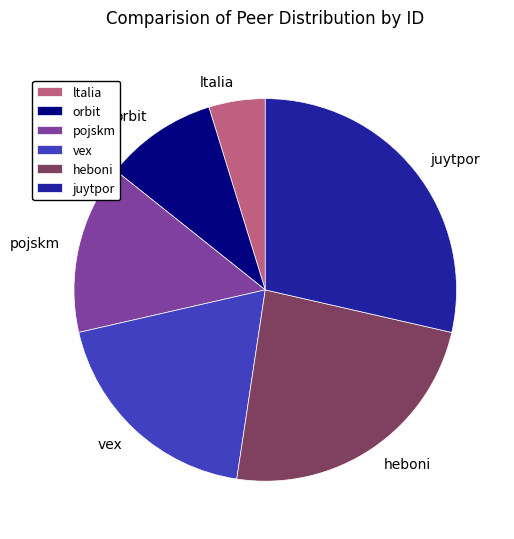

Do juytpor and ltalia together represent more than half of the pie?

No